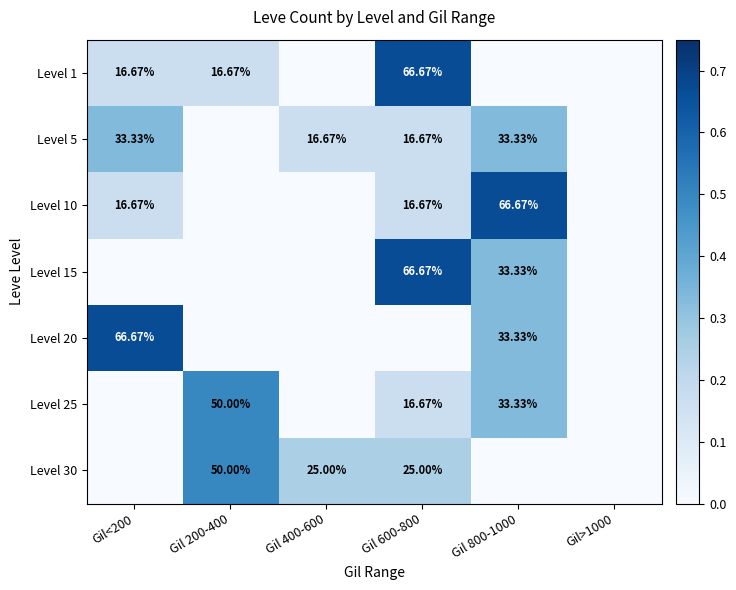

Is the value of Level 5 at Gil<200 greater than the value of Level 10 at Gil<200?

Yes